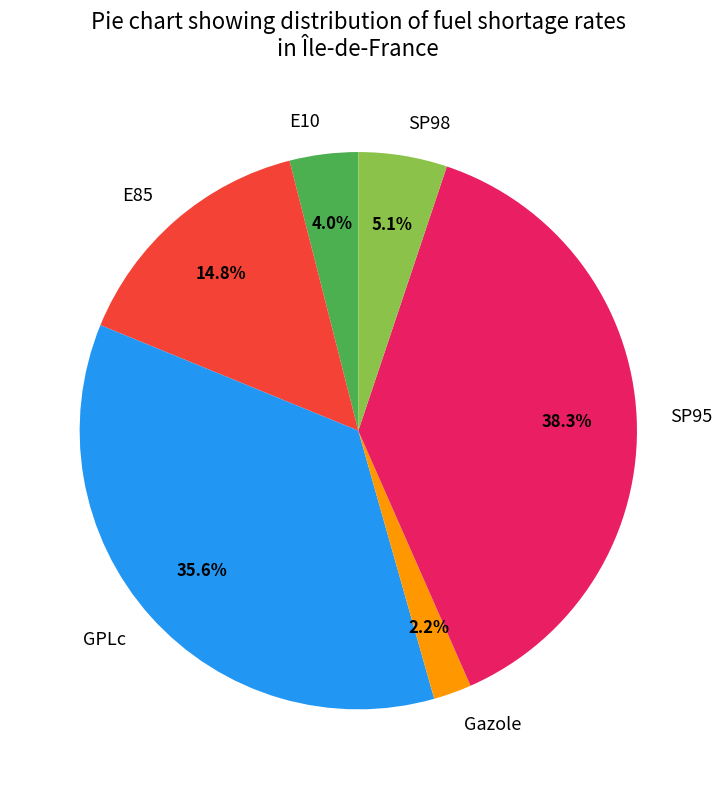

To the nearest percent, what is the difference between the largest and smallest slice percentages?

36%